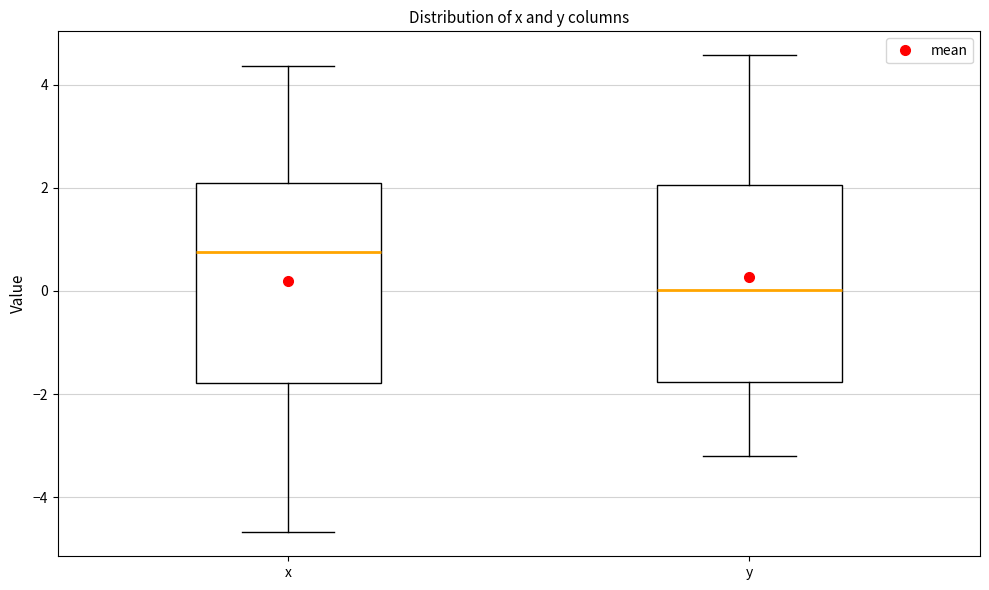

Reading left to right, transcribe this box plot: for each box, give where its median line is, the range the box spans, and where its two whiskers end, as read against the y-axis. The values are not printed on the chart, so give them approximately, as read against the axis.

x: median 0.8, box -1.8 to 2.0, whiskers -4.6 to 4.4
y: median 0.0, box -1.8 to 2.0, whiskers -3.2 to 4.6